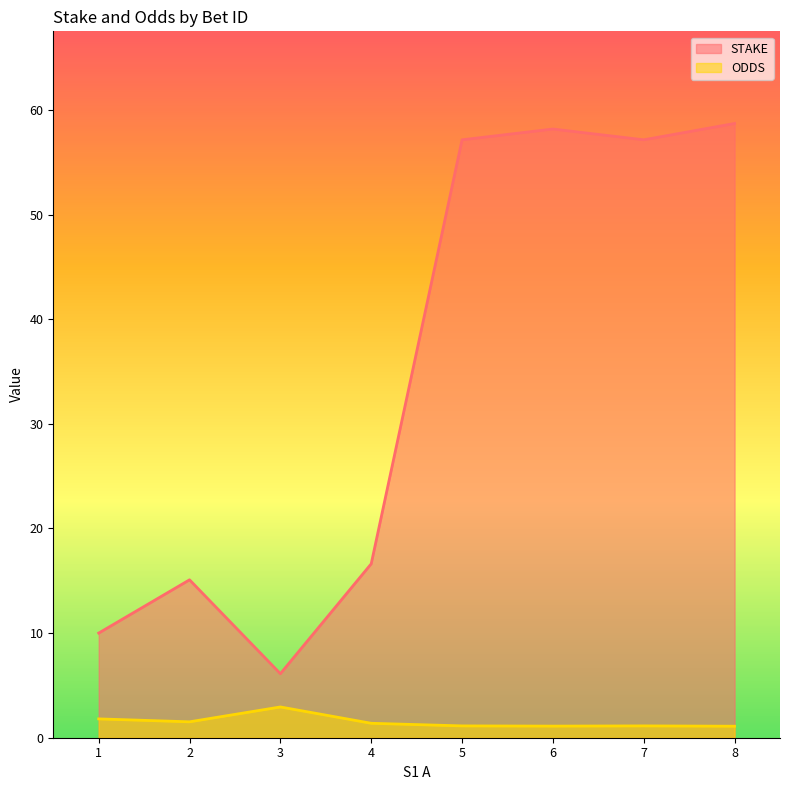

What is the average value of the ODDS series?

1.5